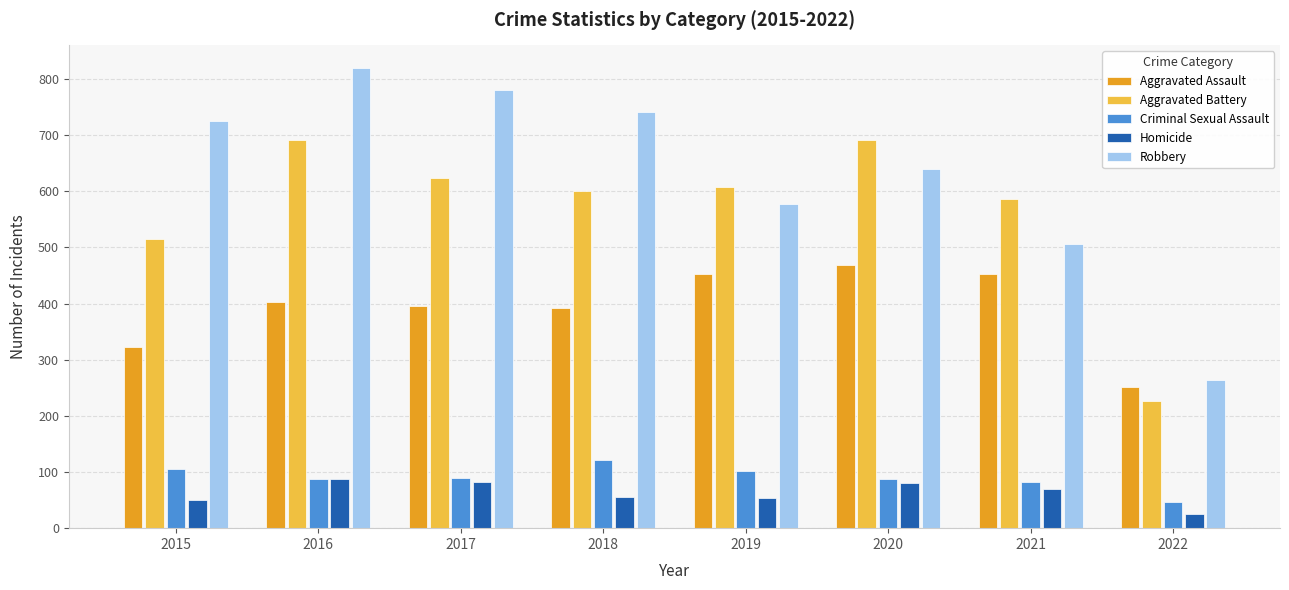

Are the bars grouped side by side (vs. stacked)?

Yes